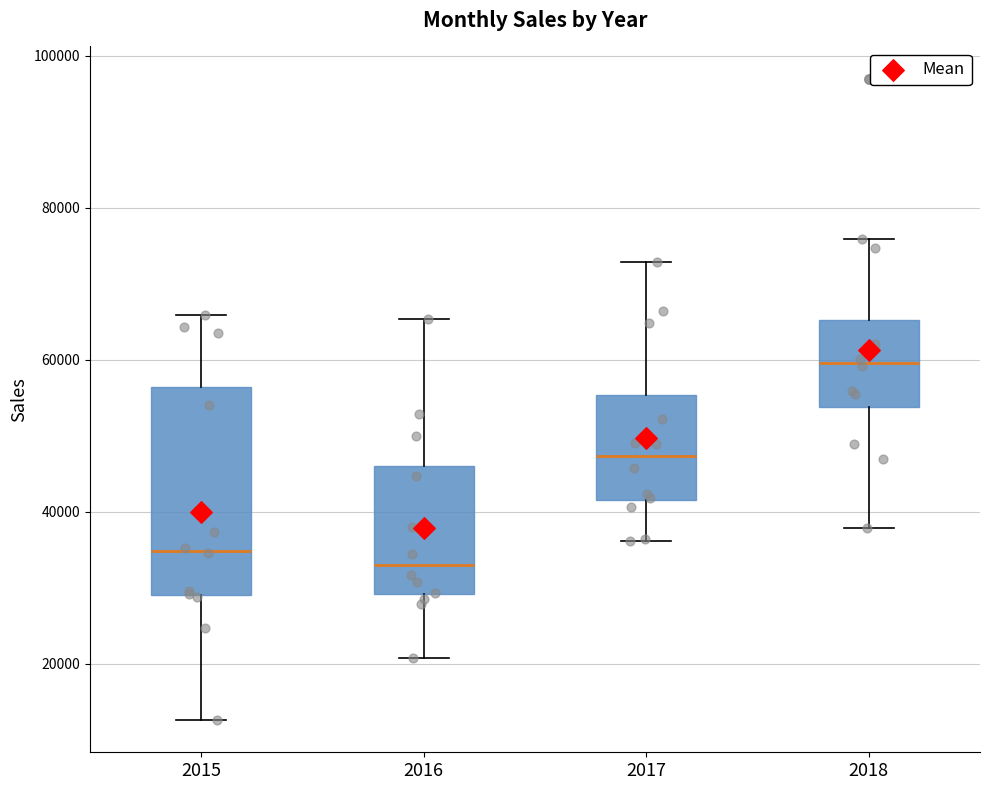

Which box's median line is the highest?

2018